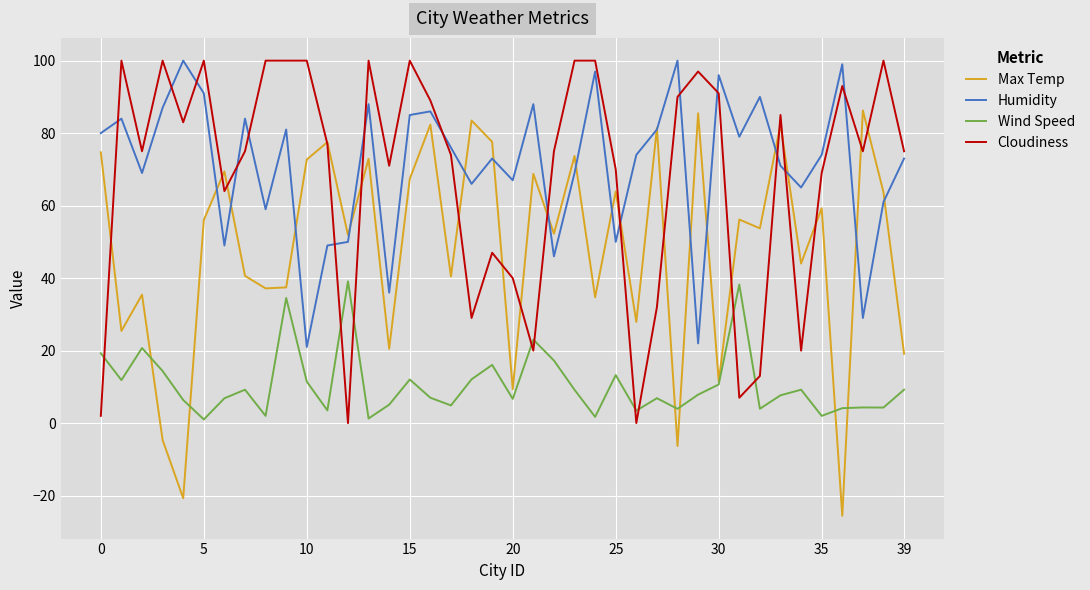

Which series has the widest spread of values?

Max Temp